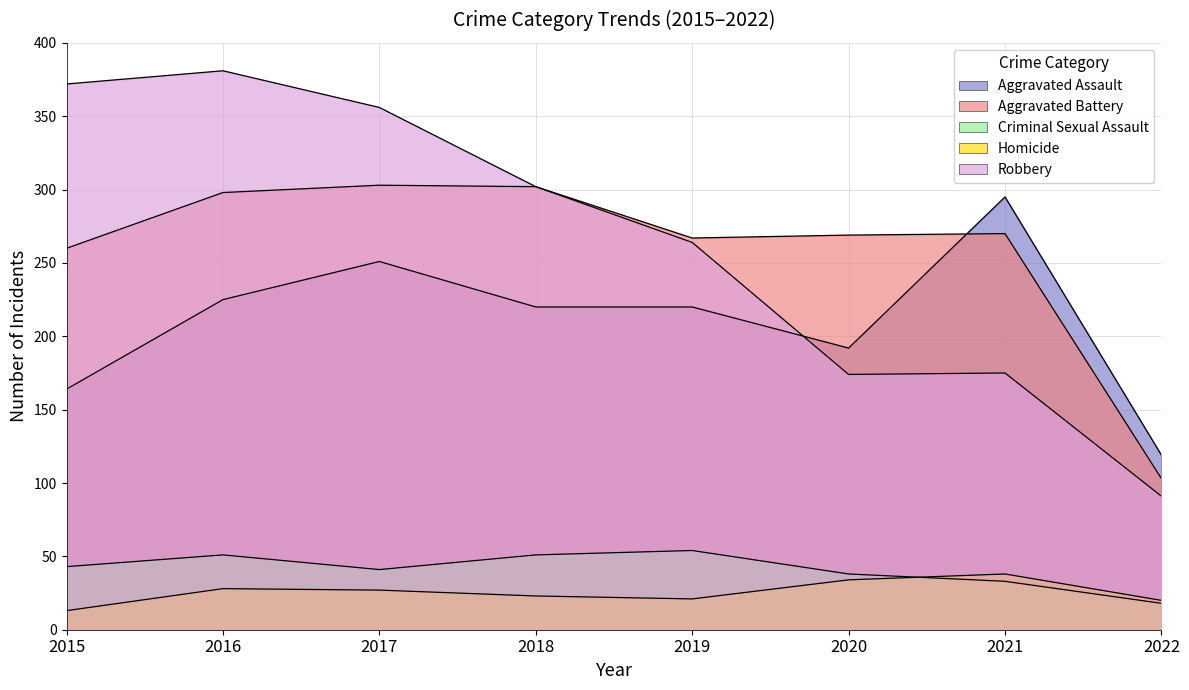

At how many categories does at least one series exceed 189?

7